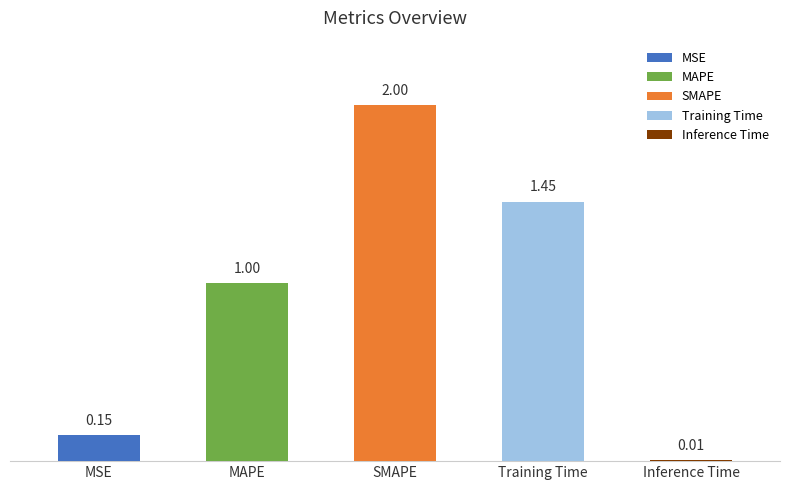

List the labels in order of value, smallest first.

Inference Time, MSE, MAPE, Training Time, SMAPE